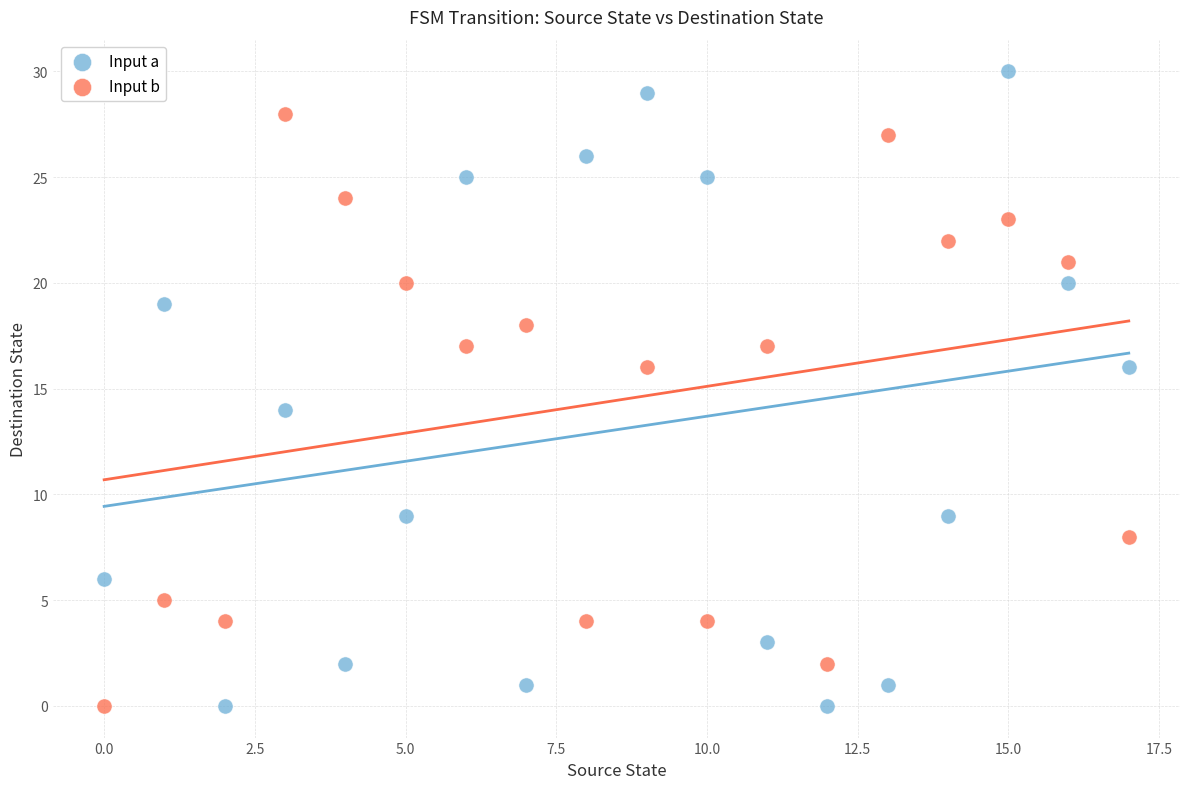

Which series has the largest Y range (max minus min)?

Input a